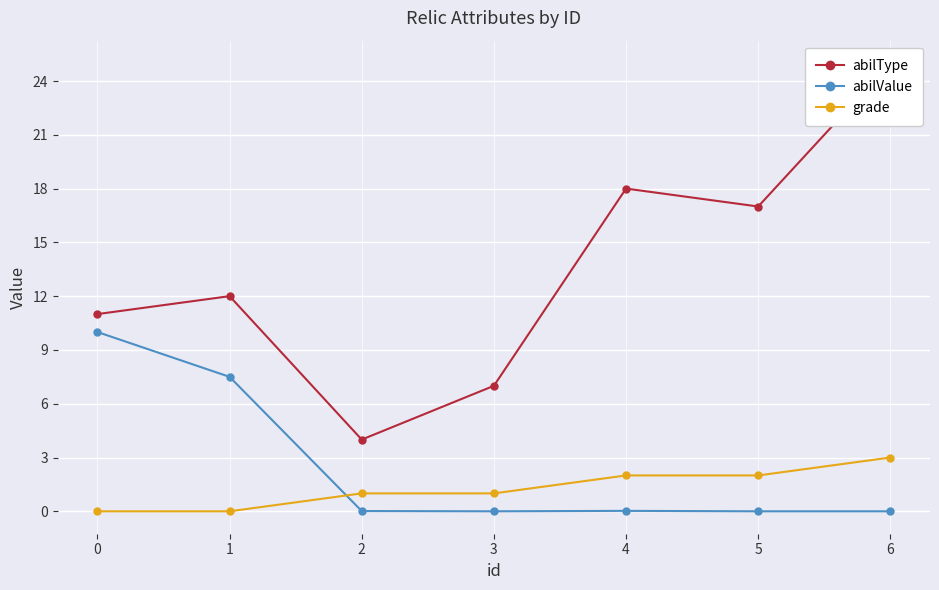

In abilValue, how many points are higher than both neighbors (excluding endpoints)?

1